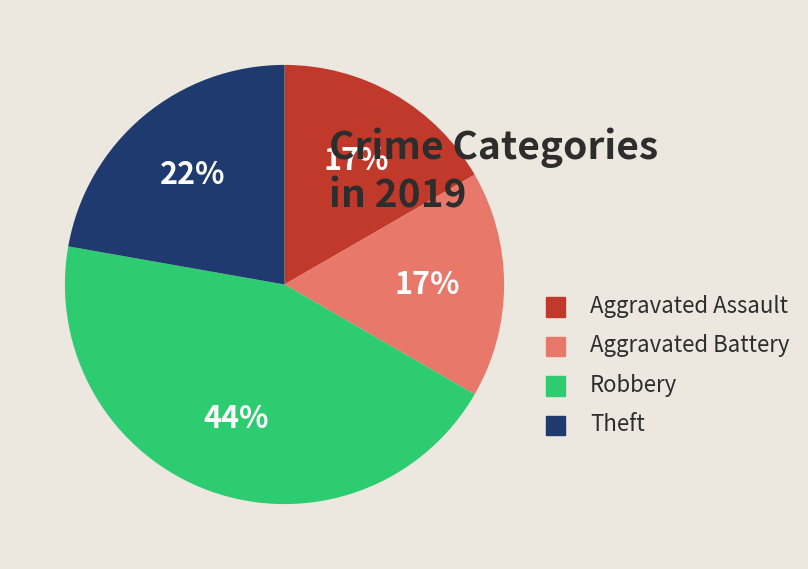

Is it true that Aggravated Battery is 17% of the pie?

True